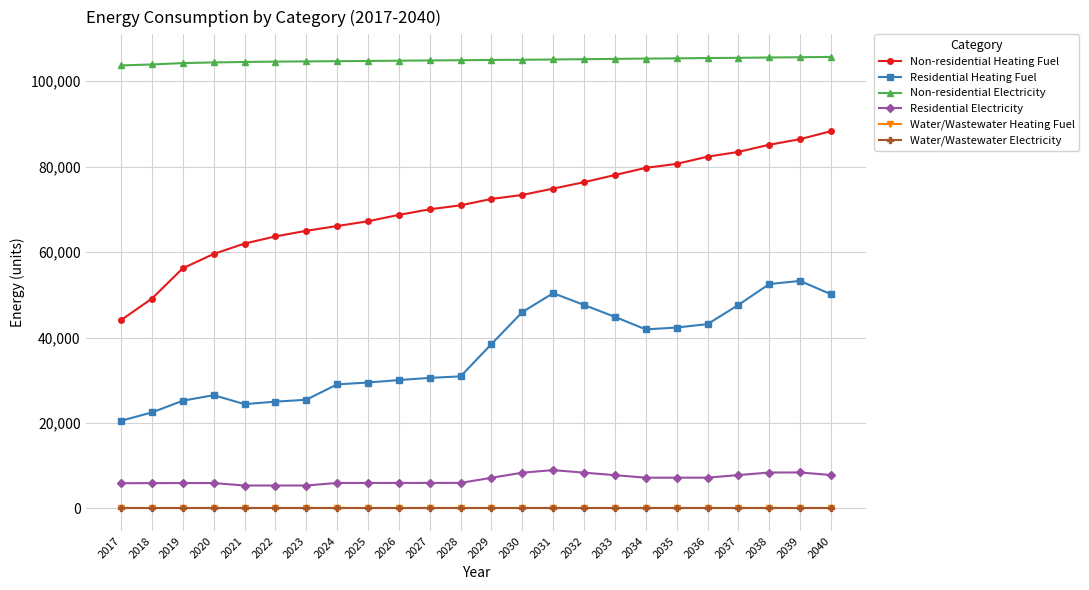

True or false: Water/Wastewater Heating Fuel and Non-residential Heating Fuel intersect in this chart.

False